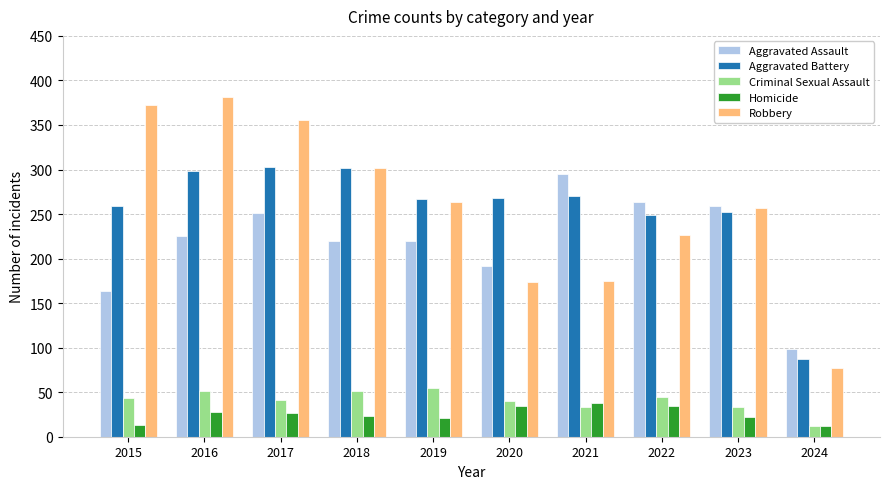

What is the total value across all series at 2023?

823